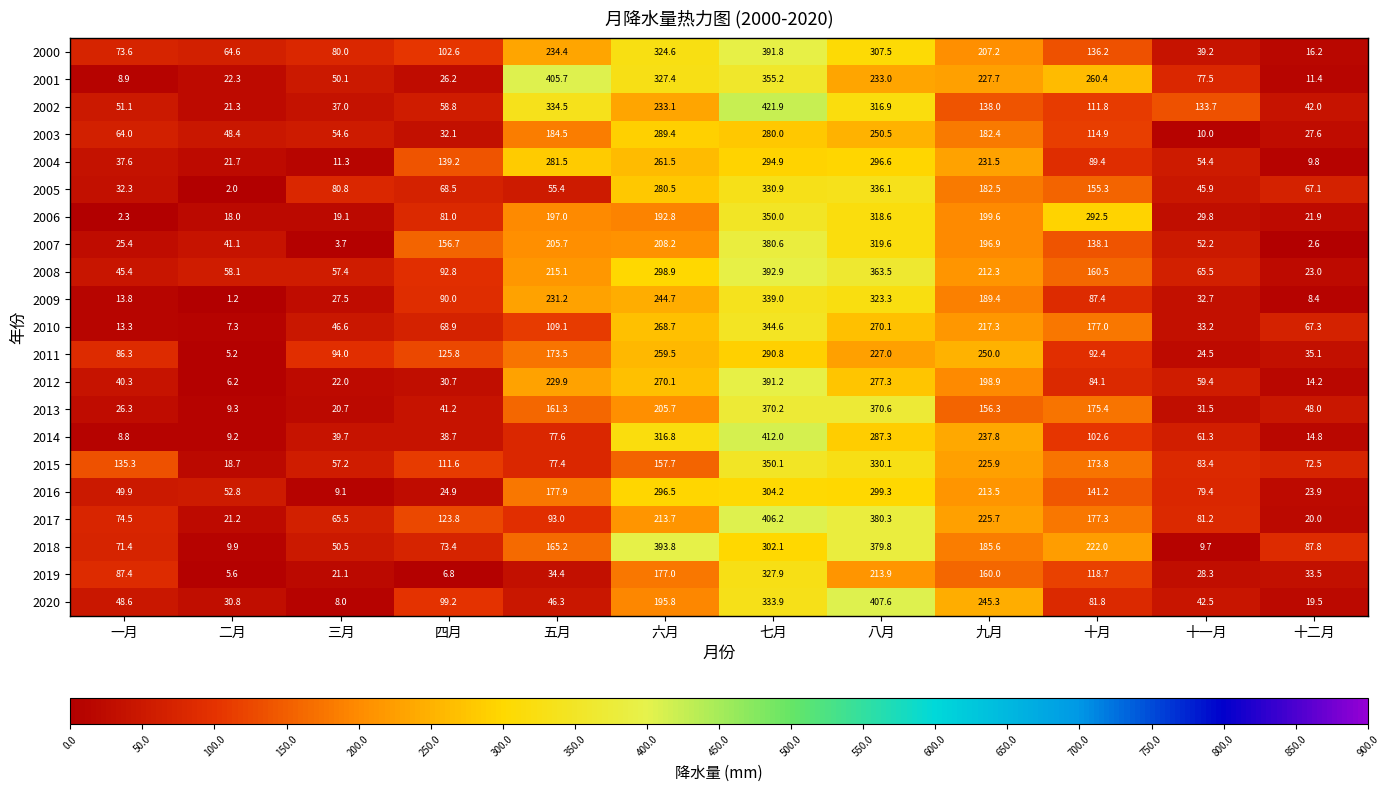

Which series changed the most between 九月 and 十二月?

2020